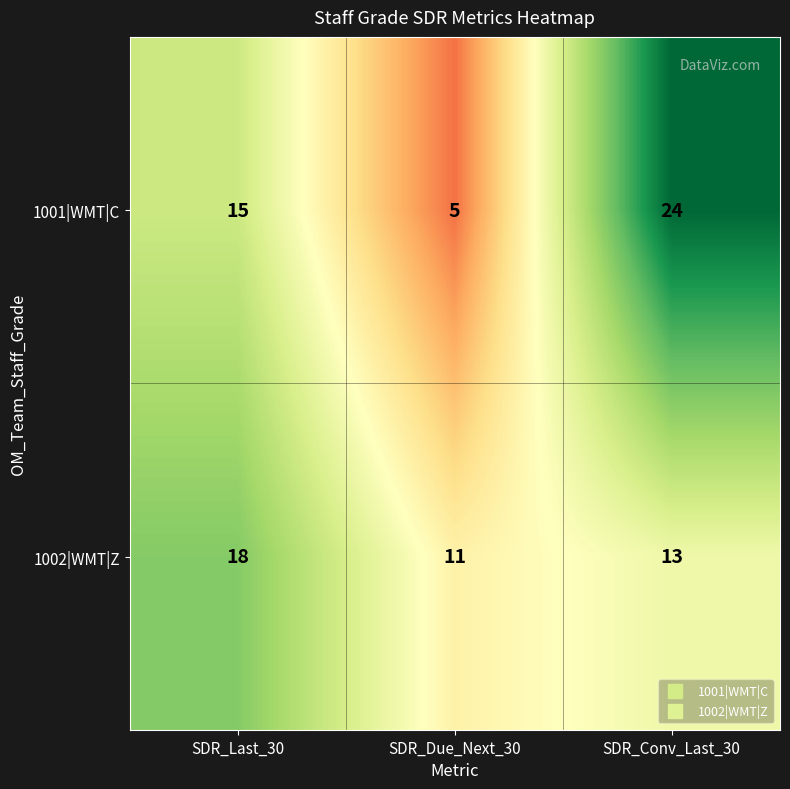

True or false: 1002|WMT|Z has a value of 4 at SDR_Due_Next_30.

False